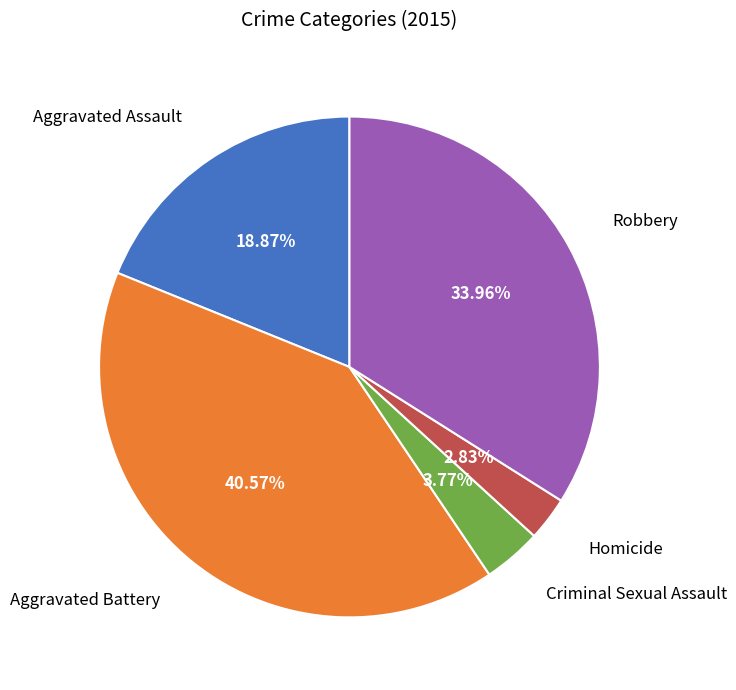

Is there any slice that represents more than half of the pie?

No